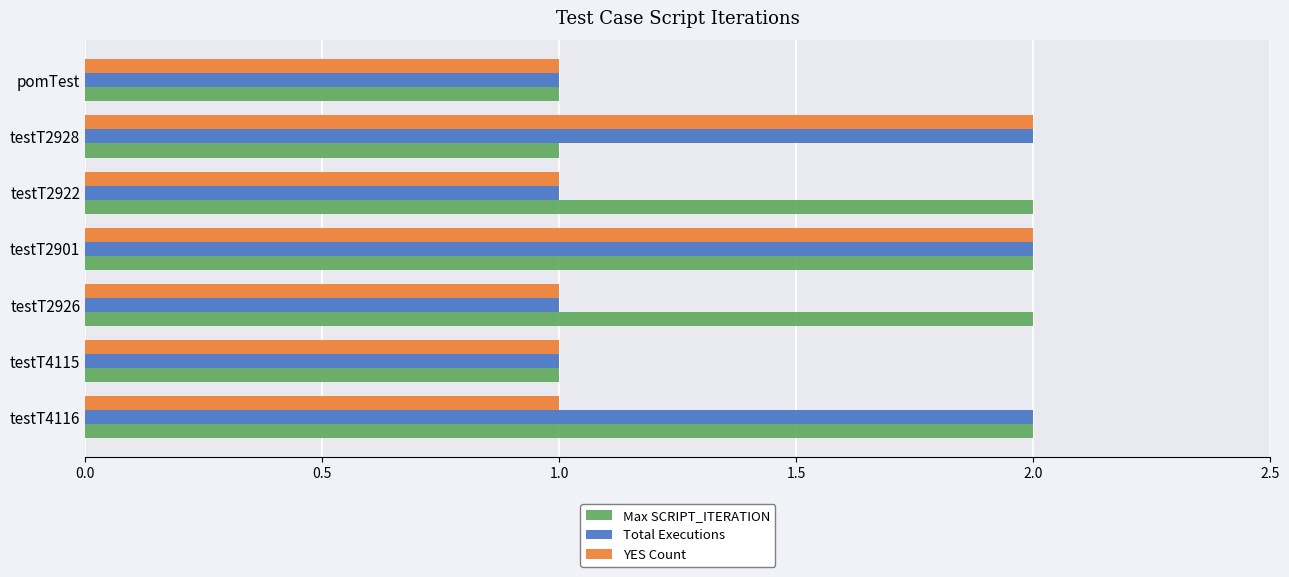

How many categories are shown in the chart?

7